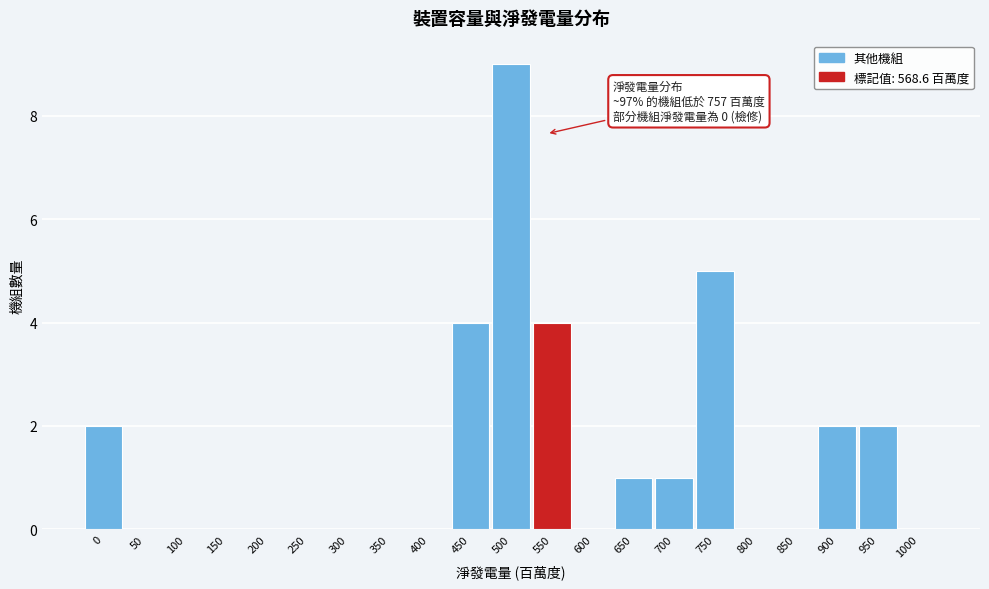

Reading left to right, transcribe all the data shown in this chart.

0=2	50=0	100=0	150=0	200=0	250=0	300=0	350=0	400=0	450=4	500=9	550=4	600=0	650=1	700=1	750=5	800=0	850=0	900=2	950=2	1000=0